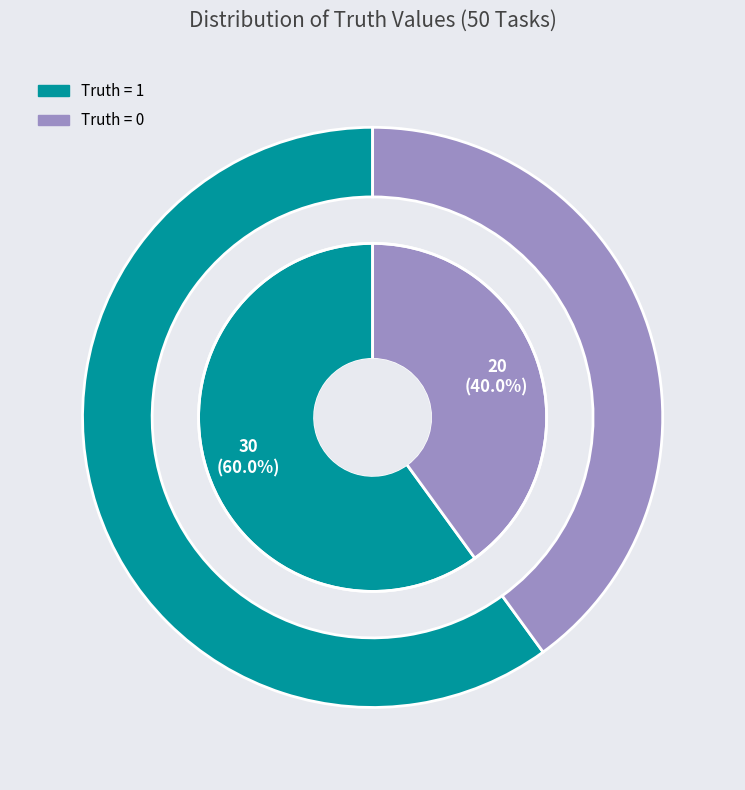

To the nearest percent, what percentage of the pie is Truth = 1 (Count)?

60%